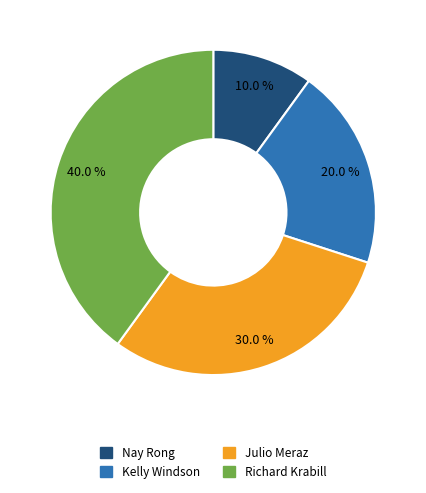

What percentage is the Richard Krabill slice, to the nearest percent?

40%